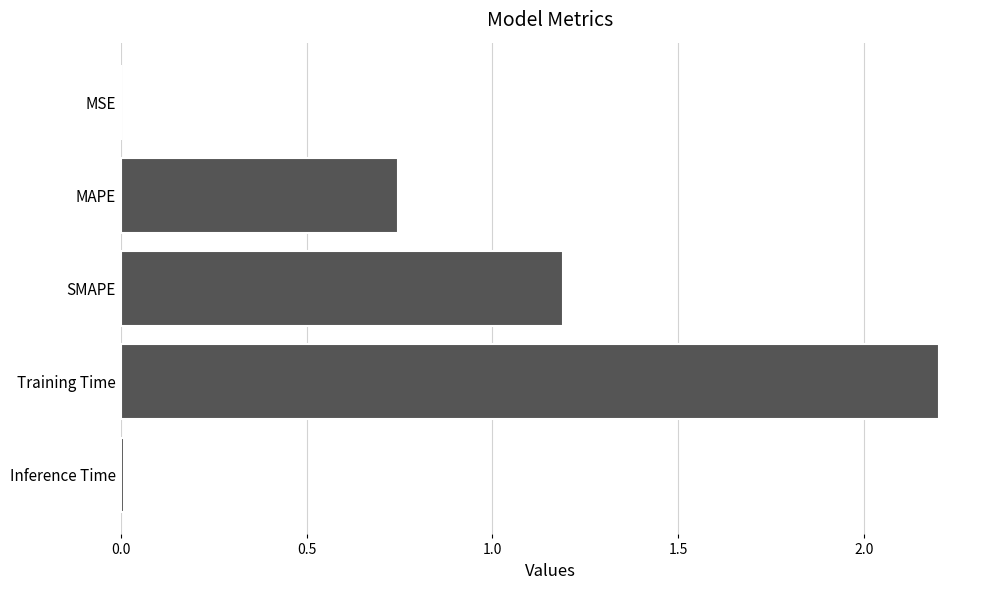

Is it true that the value at SMAPE is 2.1?

False